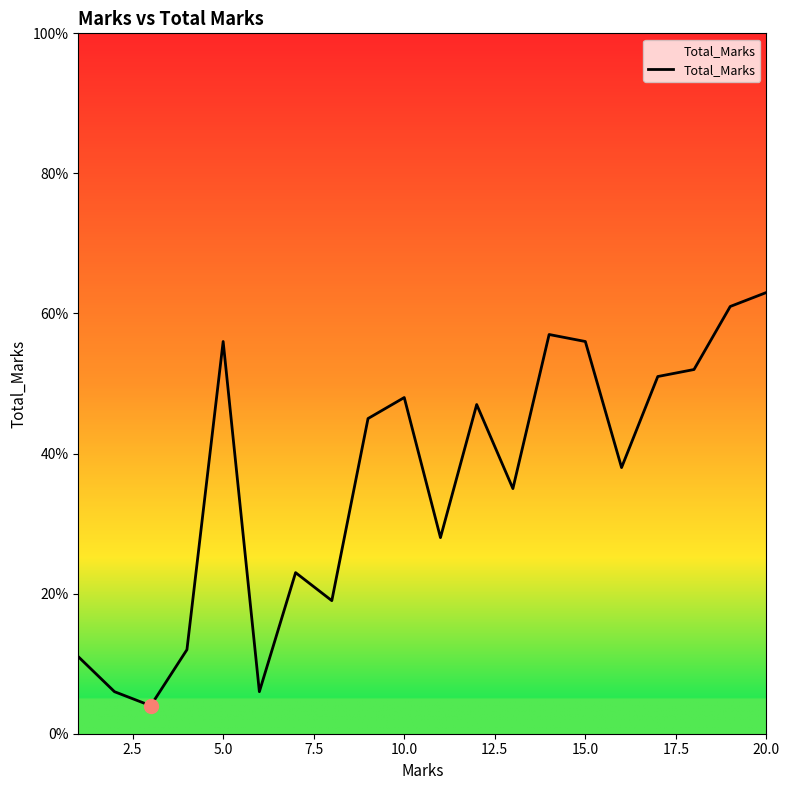

How many series are shown in this chart?

1